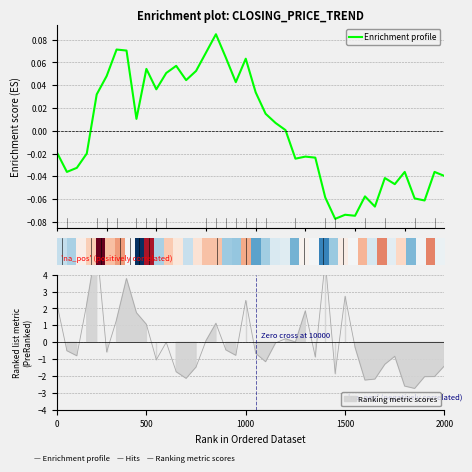

True or false: Enrichment profile has more than 0 interior local peaks.

True